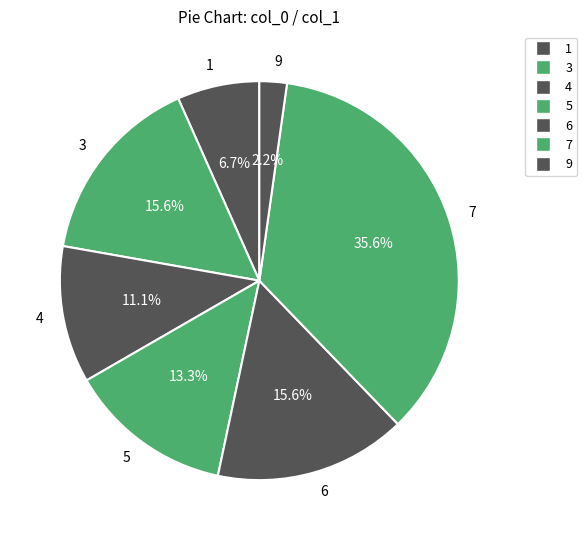

How many segments does this pie chart have?

7